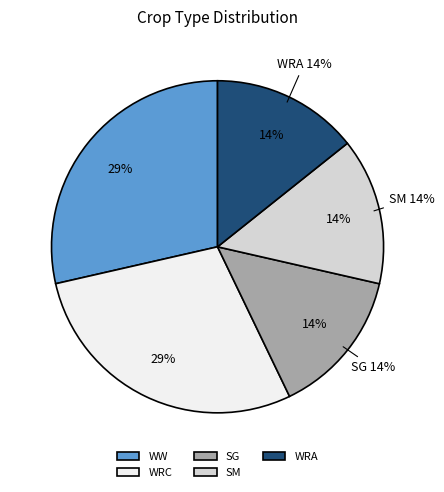

Rank the categories by value from highest to lowest.

WW, WRC, SG, SM, WRA